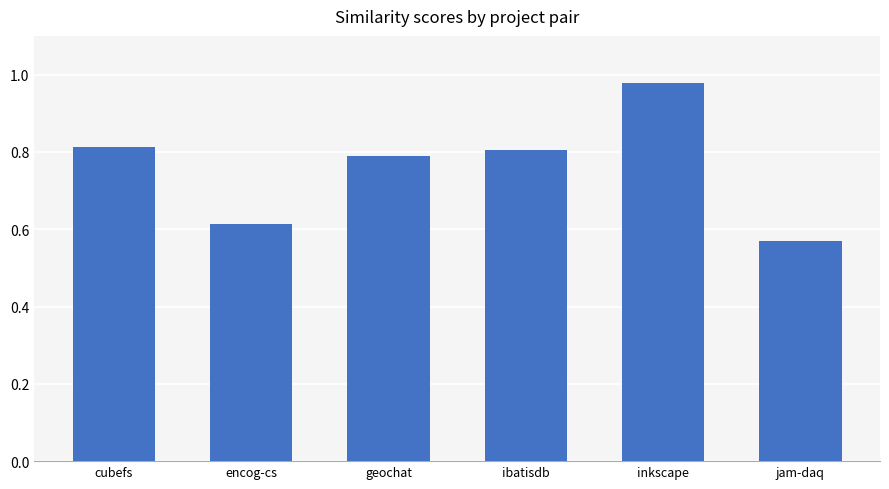

What is the difference between the maximum and second lowest values?

0.4